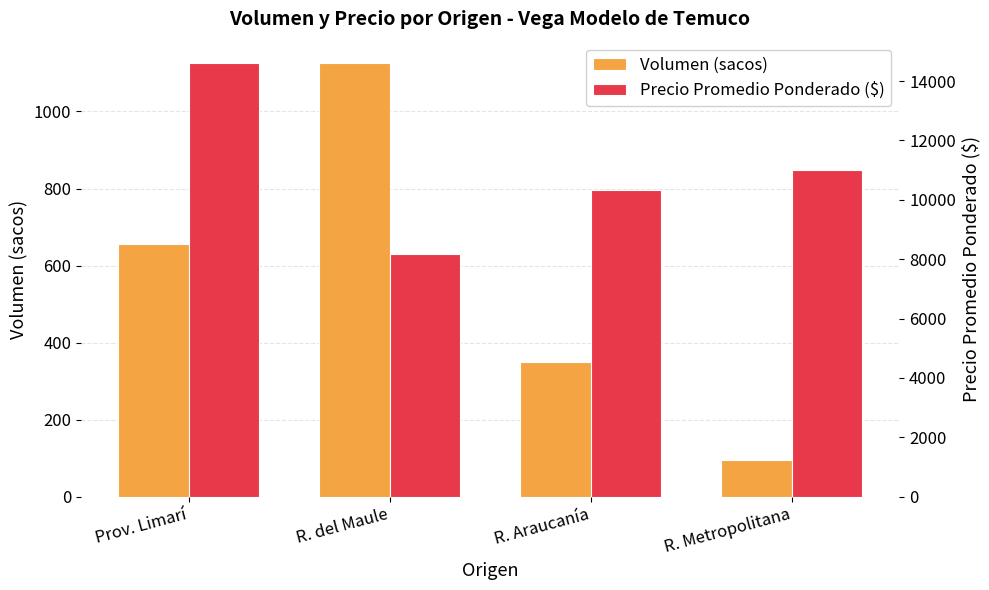

At which category is the sum across all series the highest?

Prov. Limarí